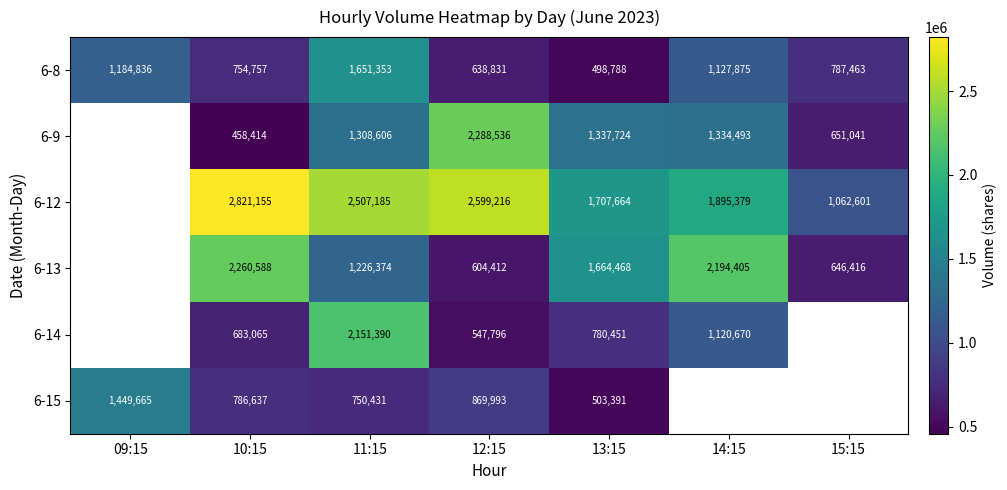

True or false: 6-12 has a value of 3462957 at 12:15.

False